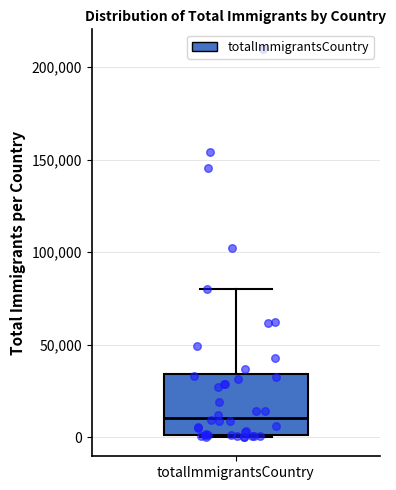

Read this box plot against the y-axis: the position of the median line, the range covered by the box, and the ends of both whiskers. The values are not printed on the chart, so give them approximately, as read against the axis.

median 10000, box 0 to 35000, whiskers 0 to 80000